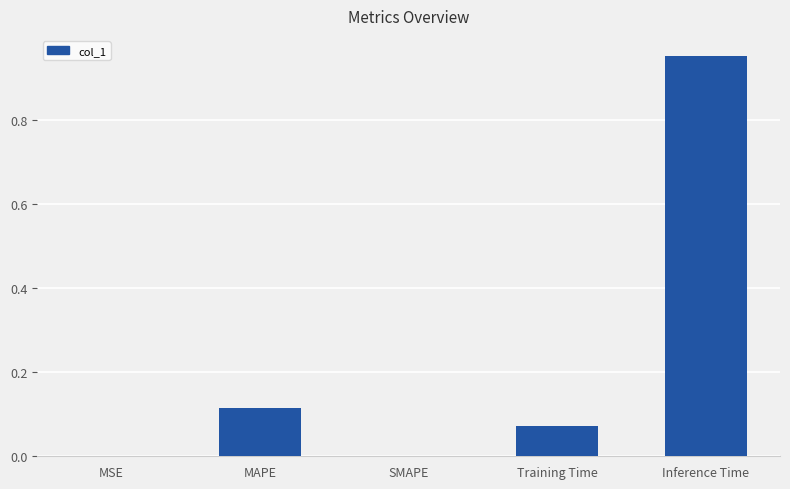

The chart shows a value of 0.0 at Training Time. True or false?

False